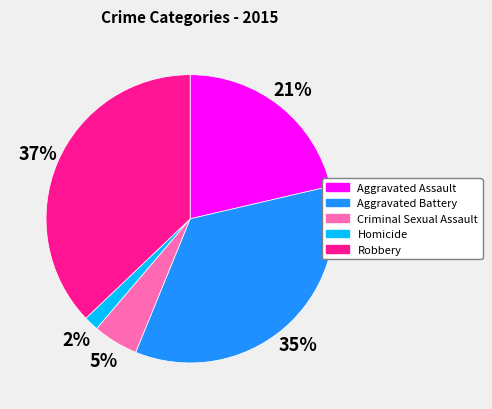

To the nearest percent, what is the difference between the Homicide and Robbery slice percentages?

35%